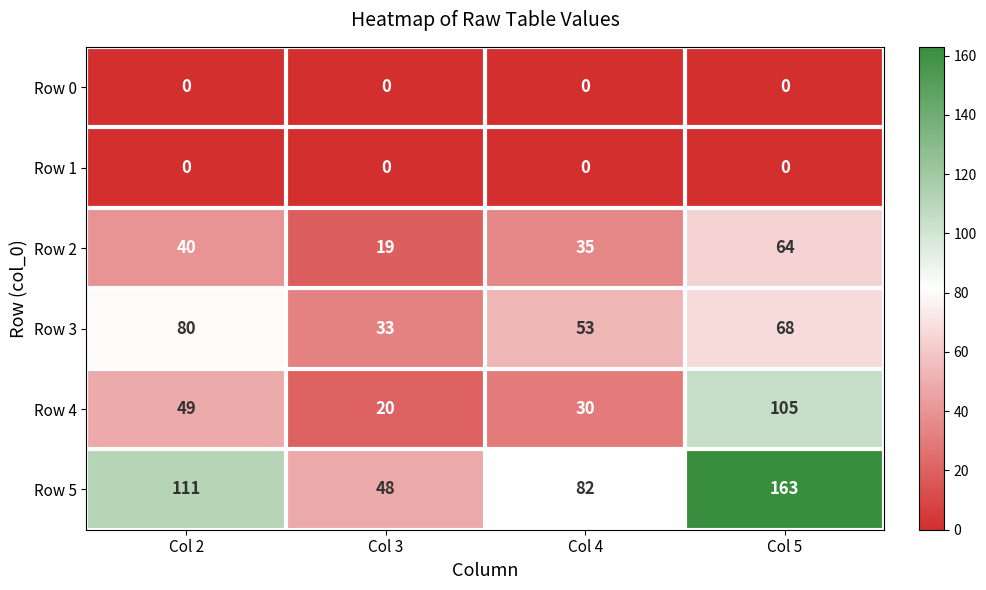

List the labels in order of Row 4 value, largest first.

Col 5, Col 2, Col 4, Col 3